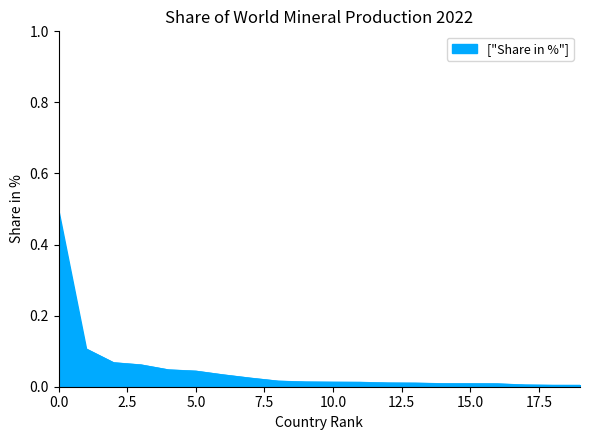

What is the difference between the maximum and minimum values?

0.5